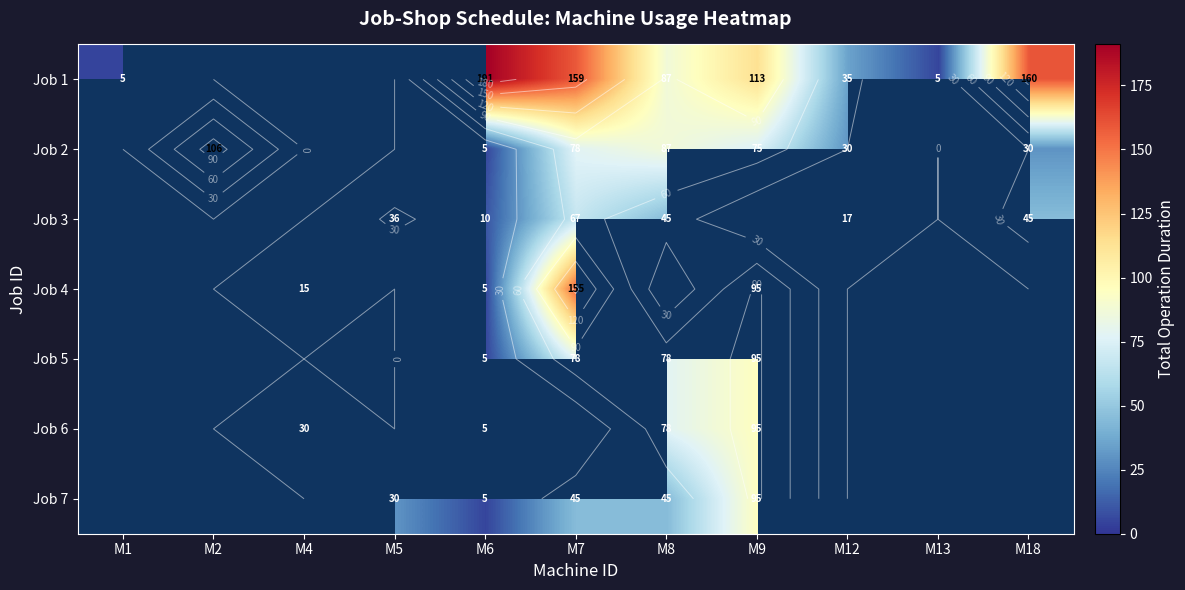

What is the difference between the maximum and minimum values in the Job 7 series?

95